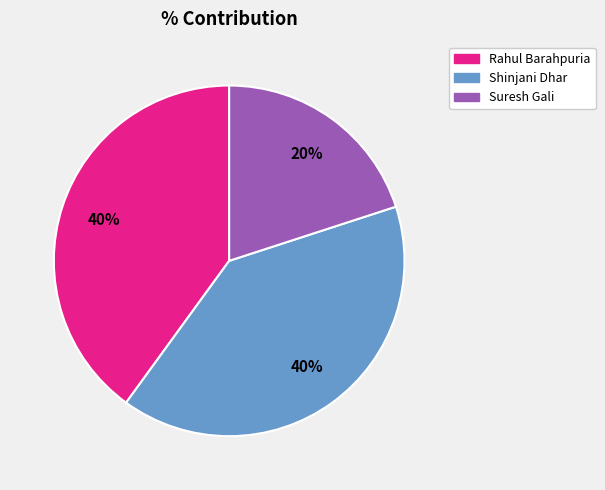

Between Suresh Gali and Shinjani Dhar, which is larger?

Shinjani Dhar